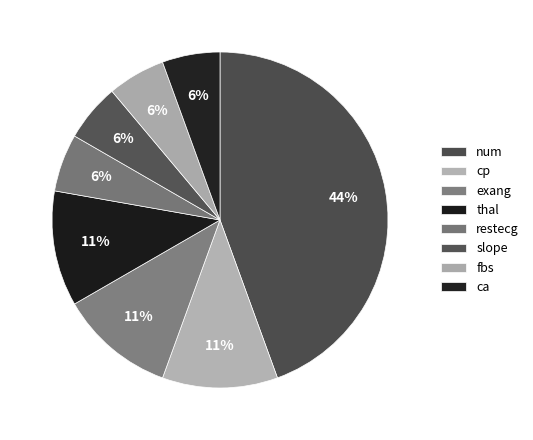

Count the number of slices in the pie.

8